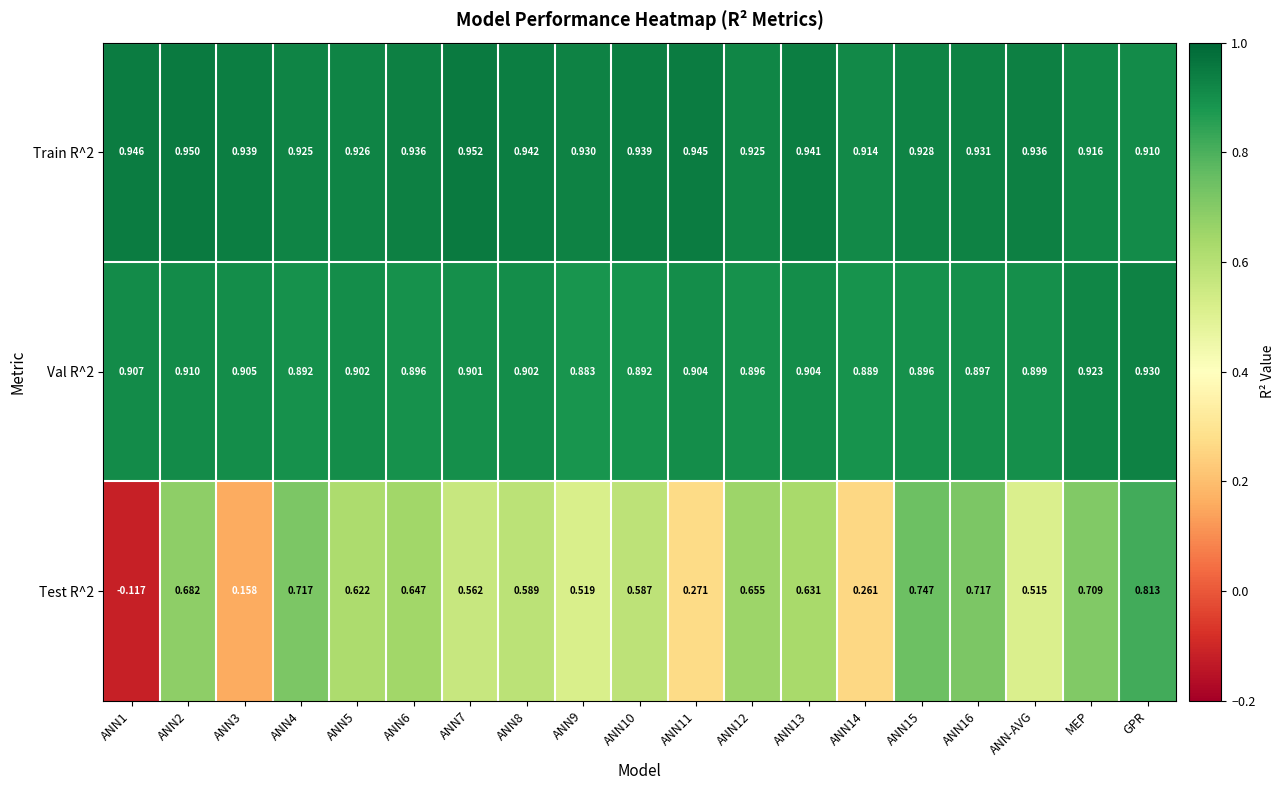

What is the total value across all series at ANN8?

2.4